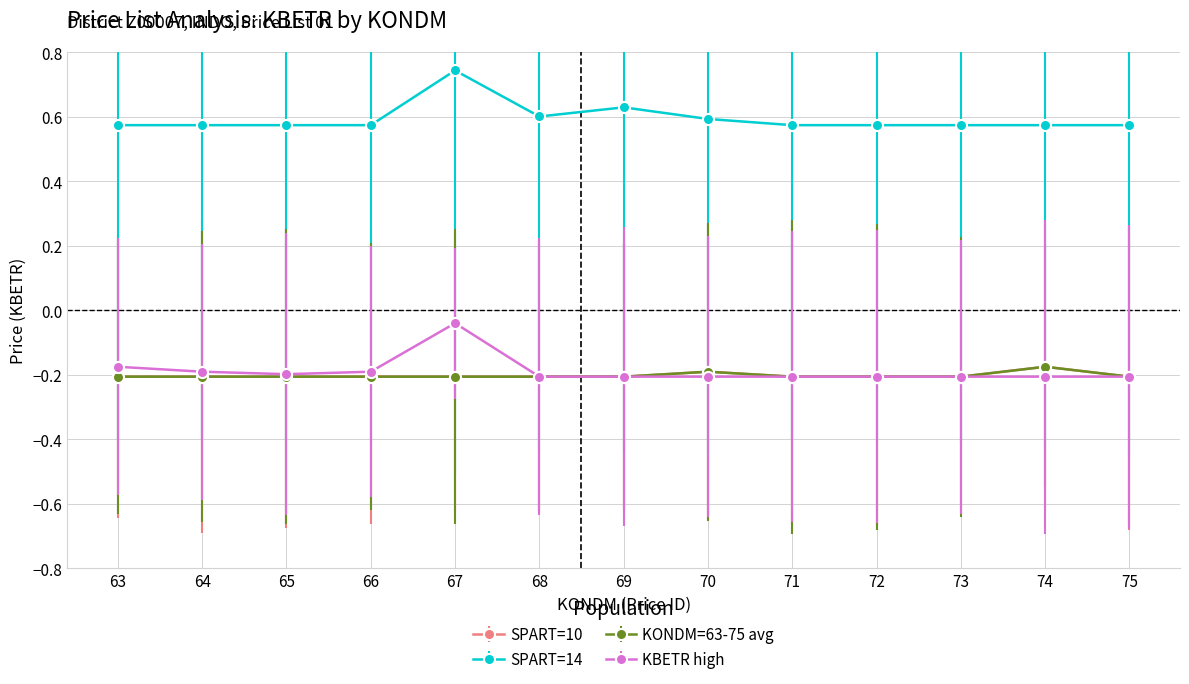

What is the maximum value for KONDM=63-75 avg?

-0.2